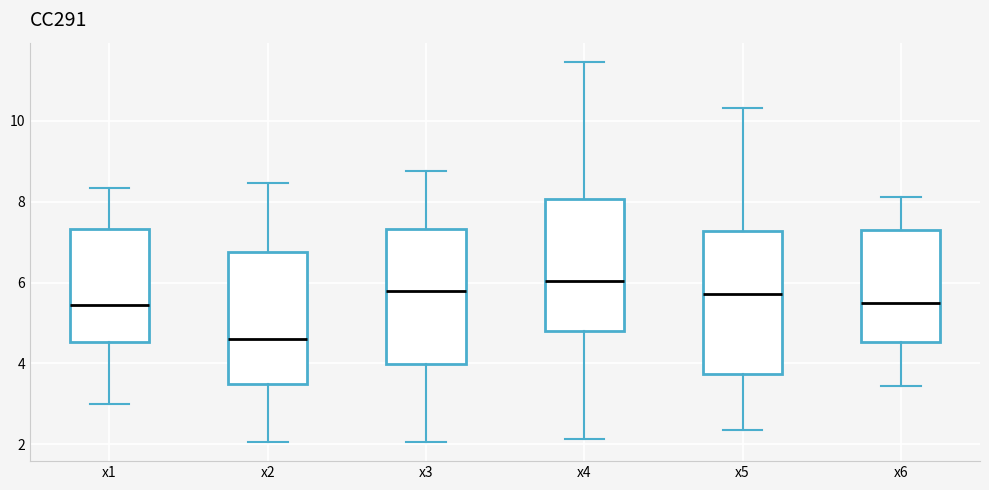

Reading left to right, transcribe this box plot: for each box, give where its median line is, the range the box spans, and where its two whiskers end, as read against the y-axis. The values are not printed on the chart, so give them approximately, as read against the axis.

x1: median 5.4, box 4.6 to 7.4, whiskers 3.0 to 8.4
x2: median 4.6, box 3.4 to 6.8, whiskers 2.0 to 8.4
x3: median 5.8, box 4.0 to 7.4, whiskers 2.0 to 8.8
x4: median 6.0, box 4.8 to 8.0, whiskers 2.2 to 11.4
x5: median 5.8, box 3.8 to 7.2, whiskers 2.4 to 10.4
x6: median 5.6, box 4.6 to 7.2, whiskers 3.4 to 8.2